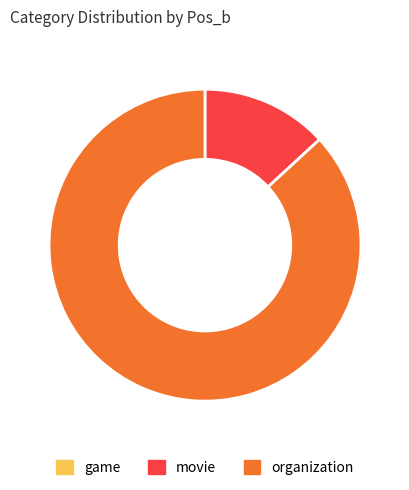

Between movie and organization, which is larger?

organization